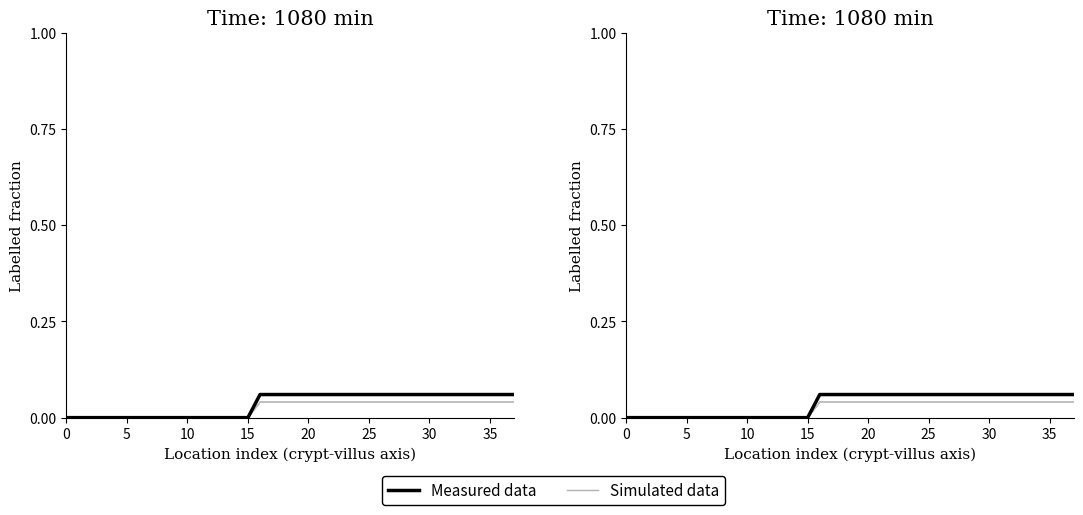

What is the total value across all series at 21?

0.1